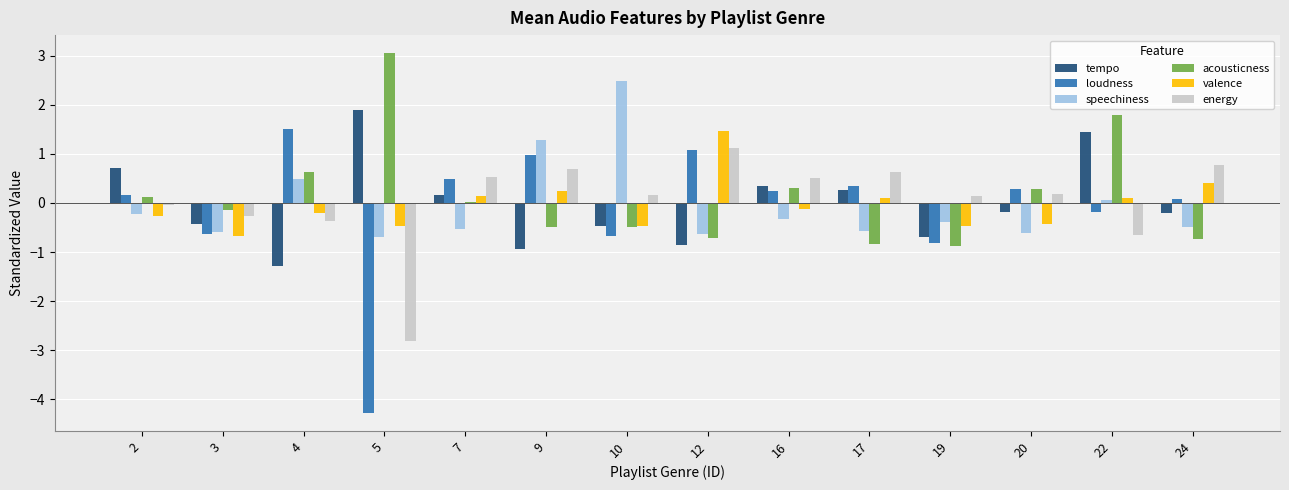

How many series are shown in this chart?

6